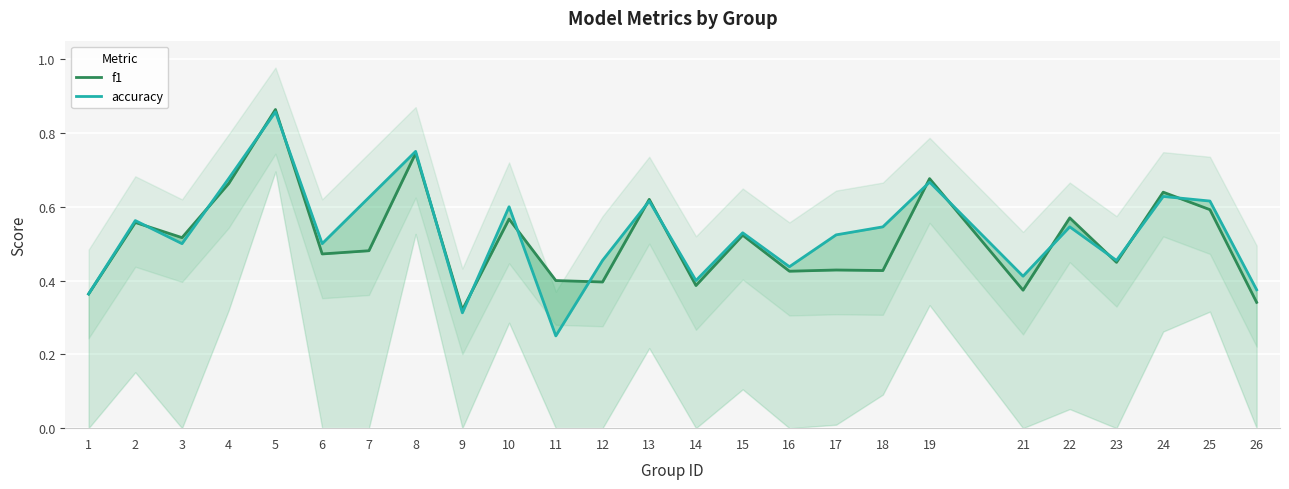

Does the chart display data point markers on the line(s)?

No